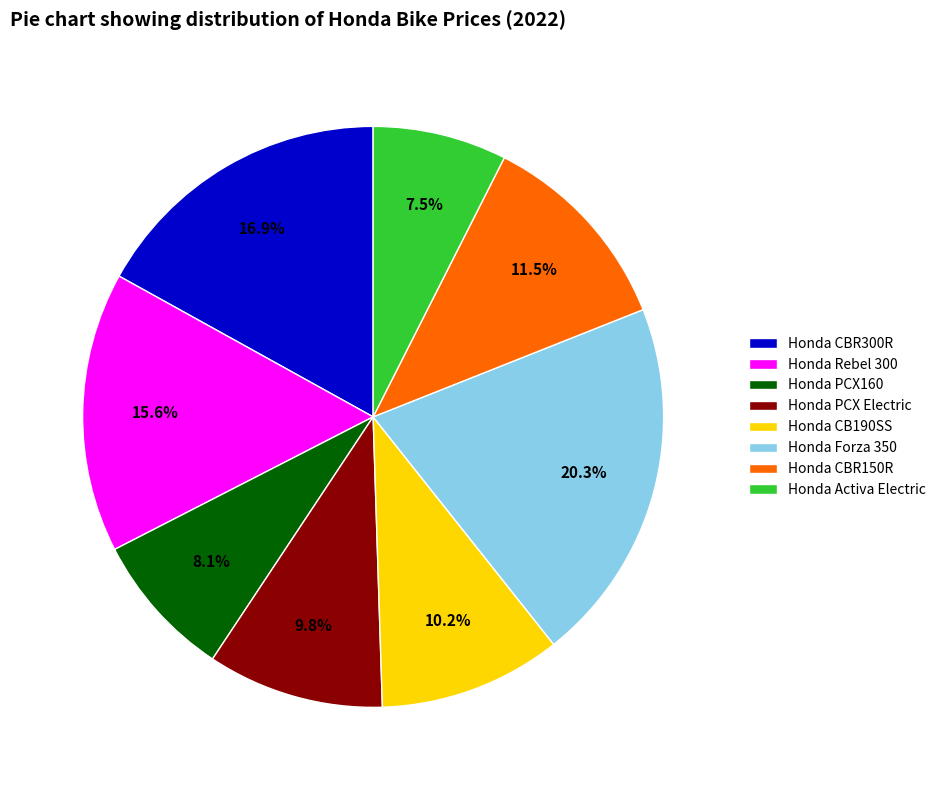

Count the number of slices in the pie.

8